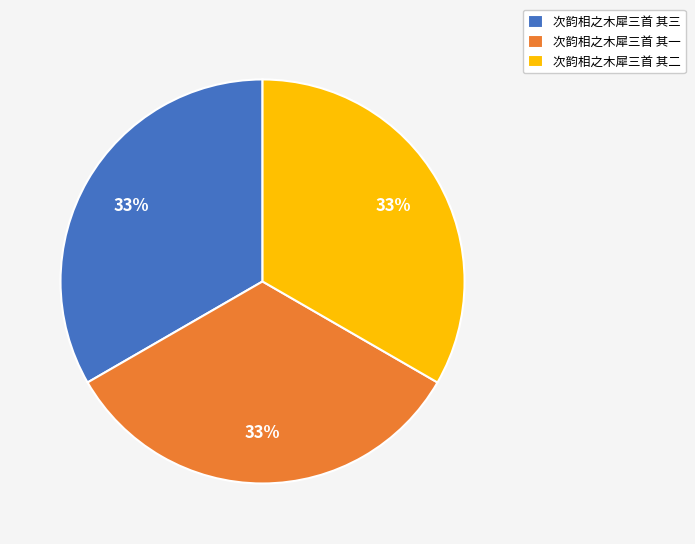

Count the number of slices in the pie.

3